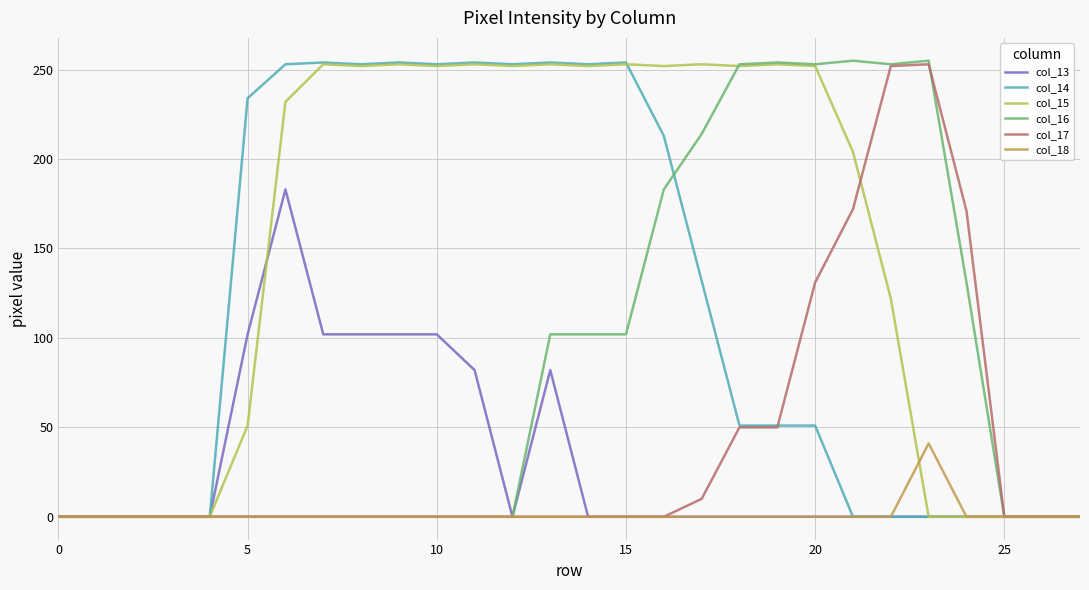

Which series has the largest total across all categories?

col_15